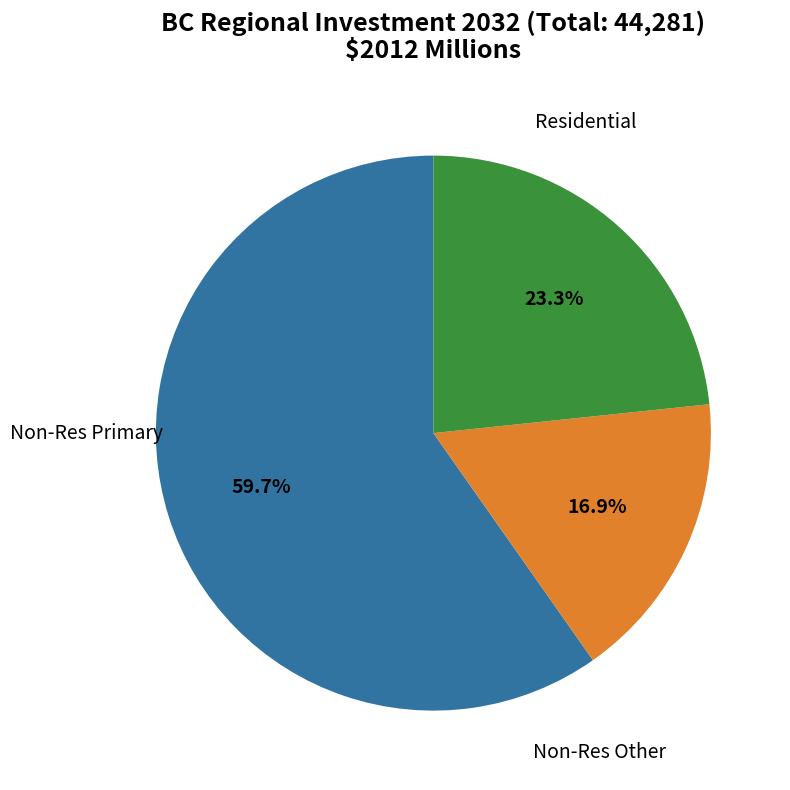

Is there a majority slice in this chart?

Yes